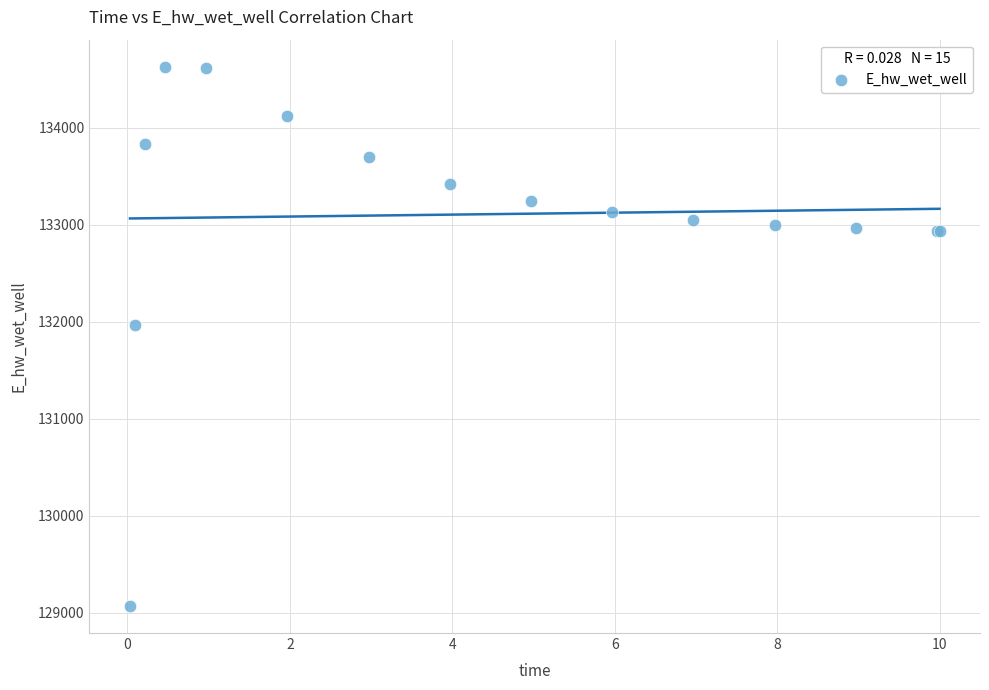

What Y value in the scatter plot is closest to 131849?

131969.9